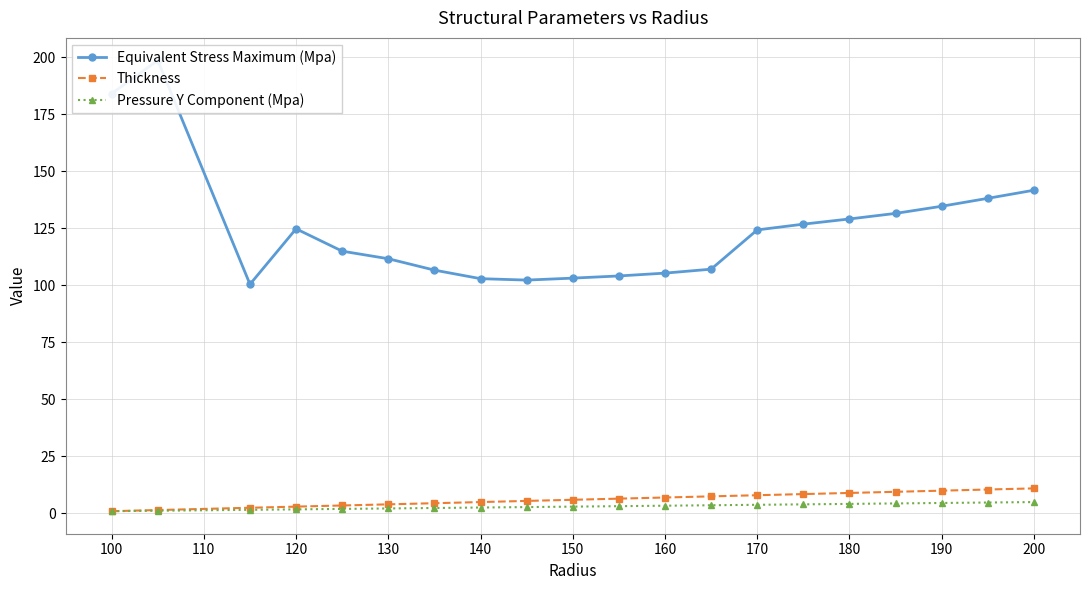

True or false: Thickness has more than 2 points higher than both neighbors.

False